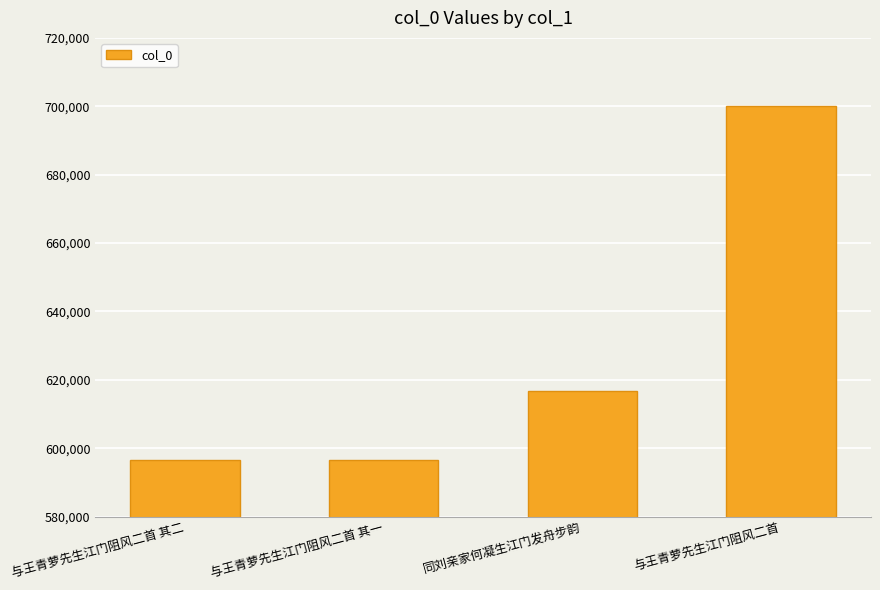

True or false: the data shows 700081 at 与王青萝先生江门阻风二首.

True